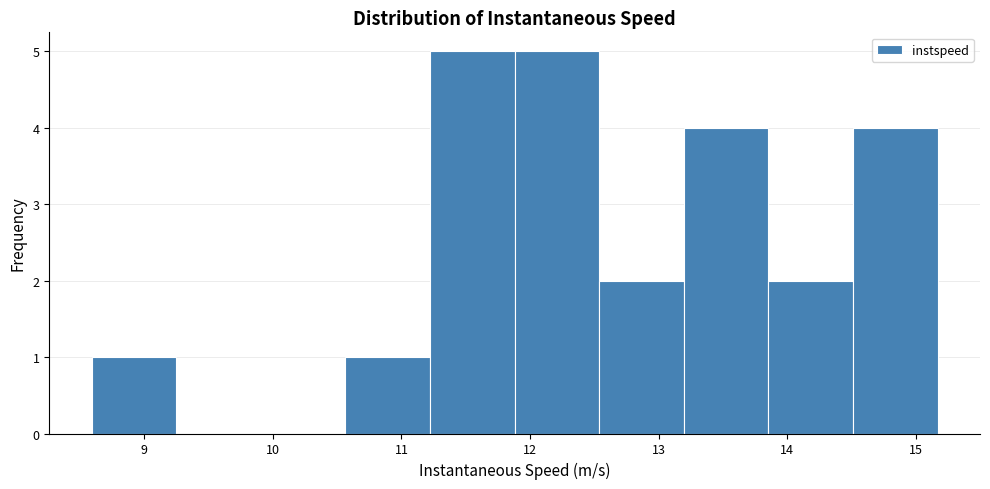

Reading left to right, list every bar in this chart as the range it spans on the x-axis followed by its height. Neither the bar edges nor the heights are printed on the chart, so give them approximately, as read against the axes.

8.6 to 9.2: 1
9.2 to 9.9: 0
9.9 to 10.6: 0
10.6 to 11.2: 1
11.2 to 11.9: 5
11.9 to 12.5: 5
12.5 to 13.2: 2
13.2 to 13.9: 4
13.9 to 14.5: 2
14.5 to 15.2: 4